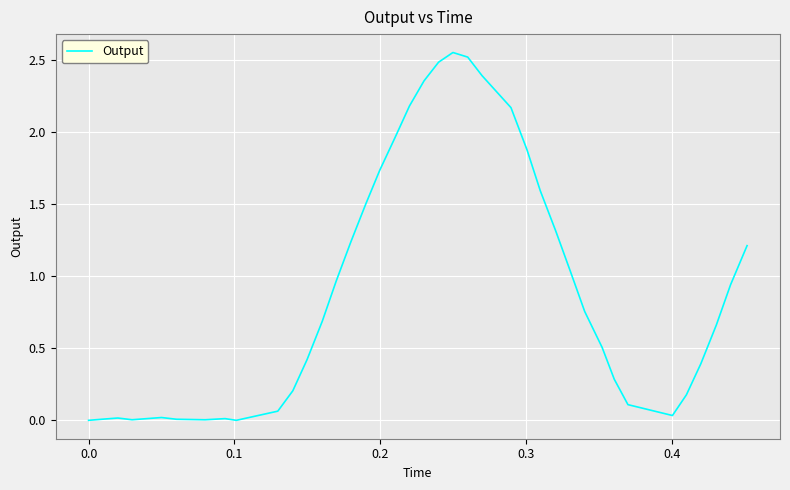

Does the chart display data point markers on the line(s)?

No